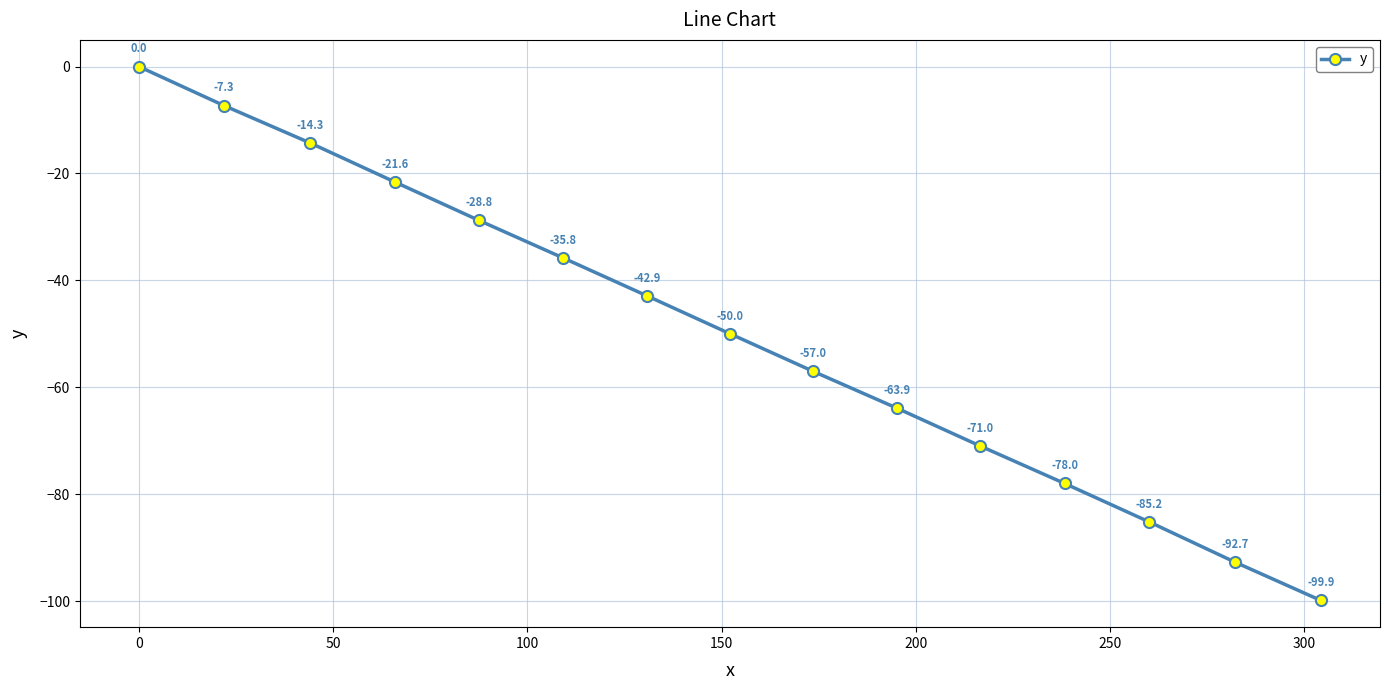

What is the average value?

-49.9